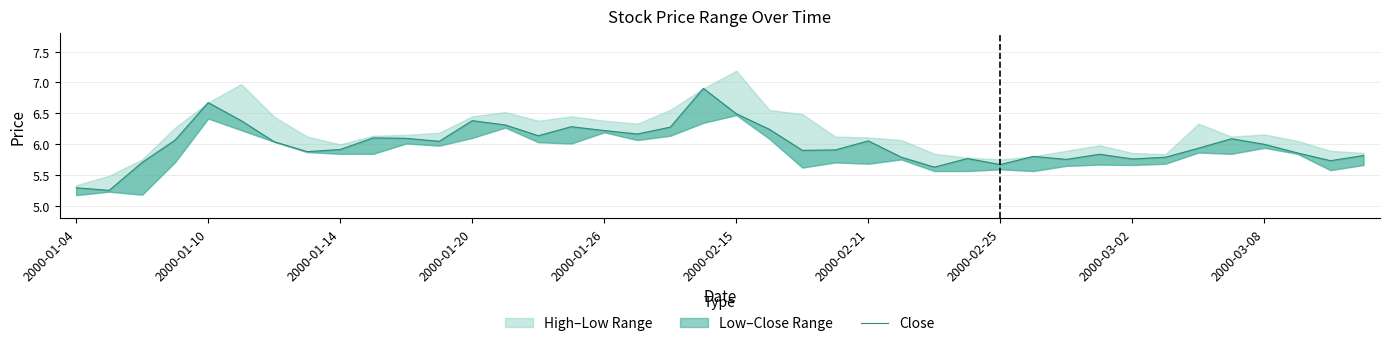

What position from the left is 2000-01-20?

13